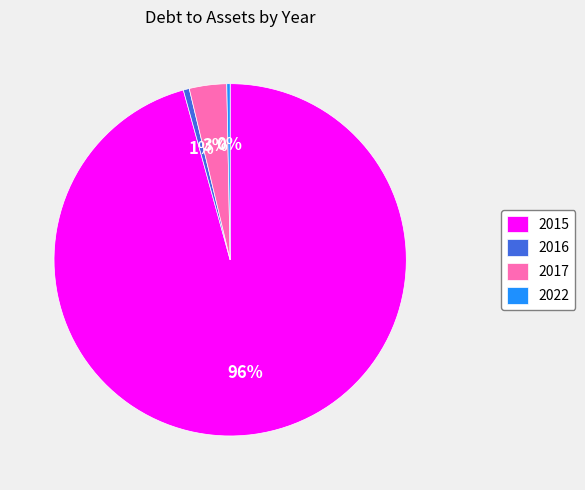

How many segments does this pie chart have?

4